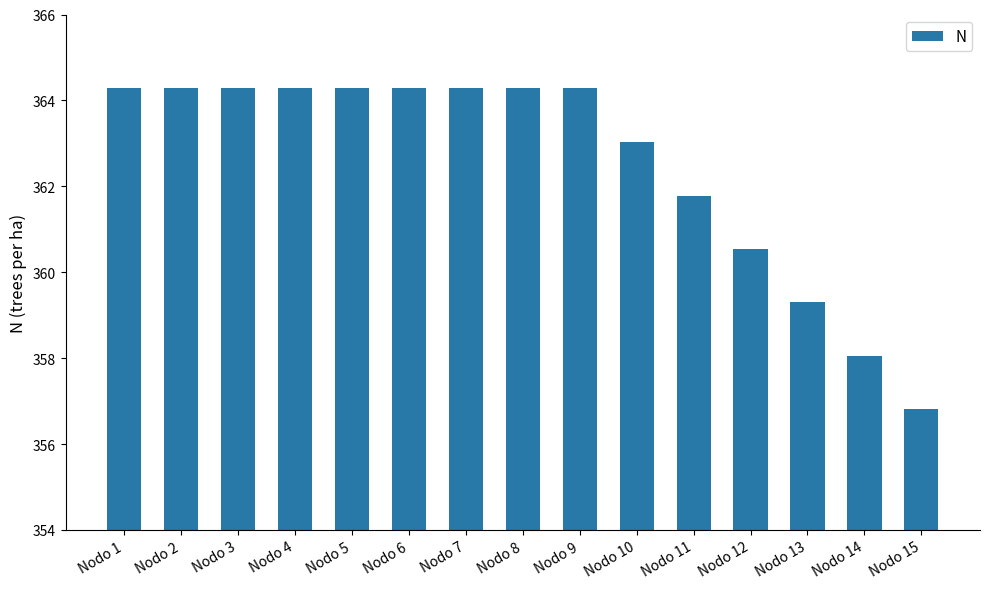

Reading left to right, transcribe all the data shown in this chart.

Nodo 1=364.3	Nodo 2=364.3	Nodo 3=364.3	Nodo 4=364.3	Nodo 5=364.3	Nodo 6=364.3	Nodo 7=364.3	Nodo 8=364.3	Nodo 9=364.3	Nodo 10=363.0	Nodo 11=361.8	Nodo 12=360.5	Nodo 13=359.3	Nodo 14=358.1	Nodo 15=356.8